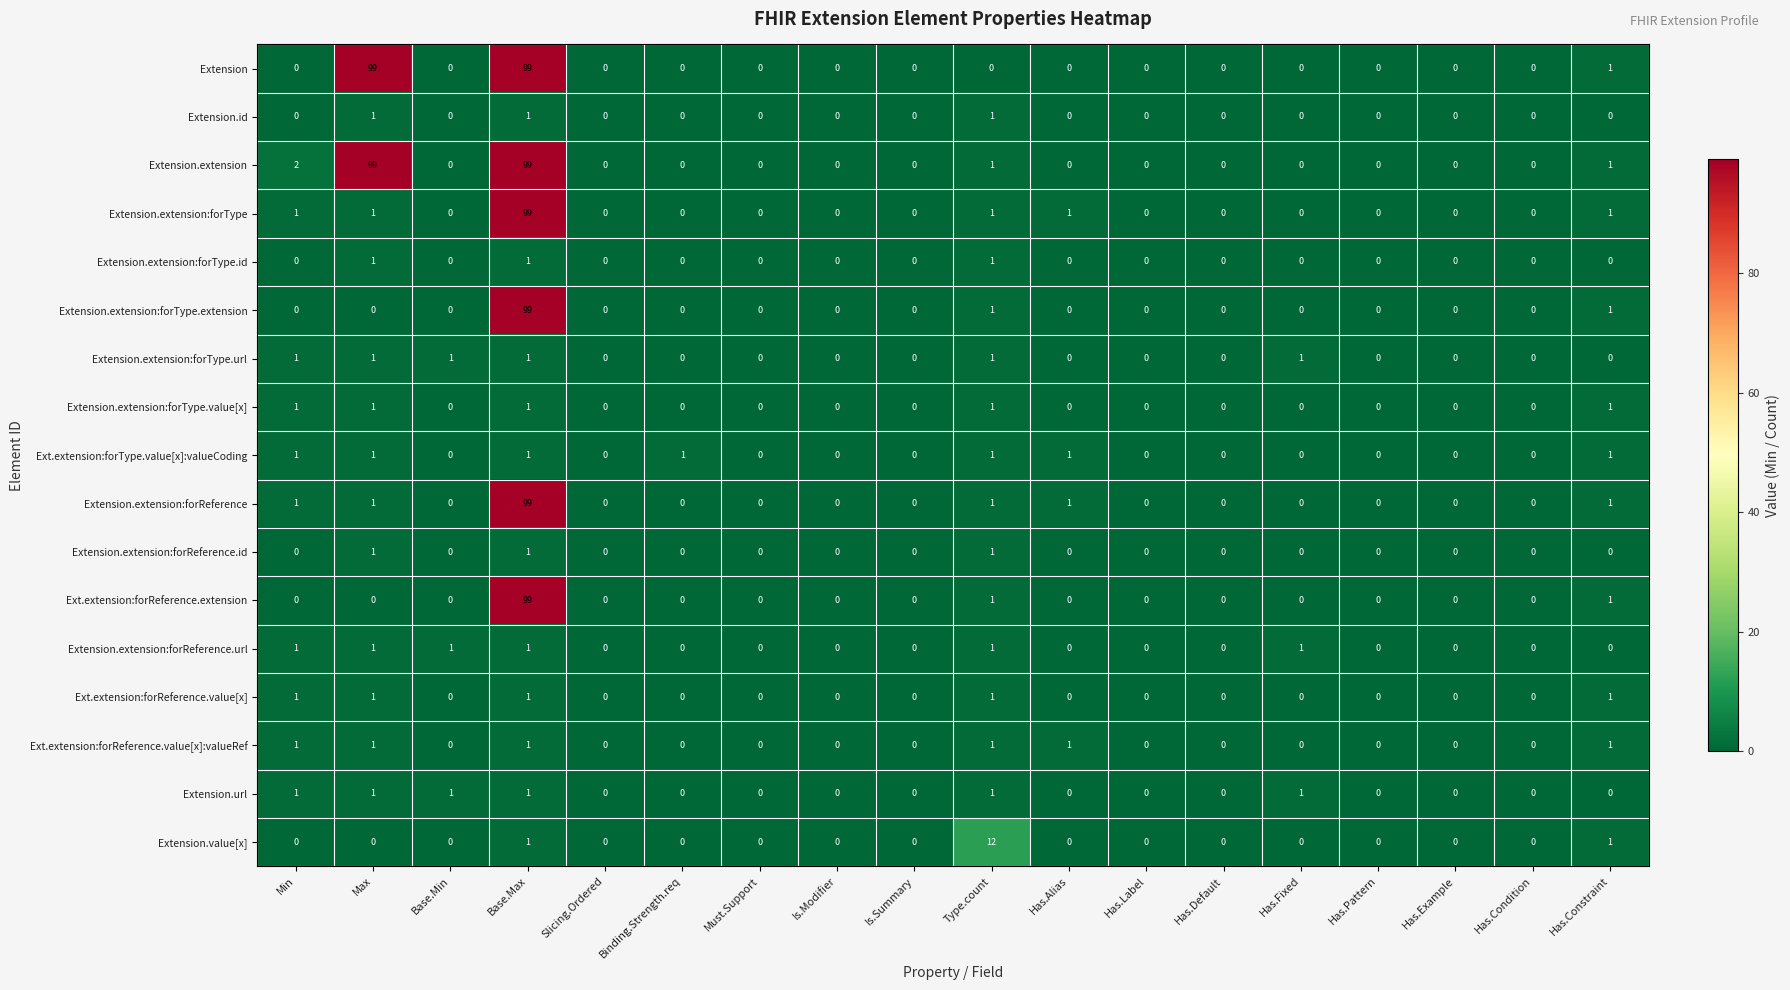

True or false: Ext.extension:forReference.value[x]:valueRef has a value of 2 at Base.Max.

False